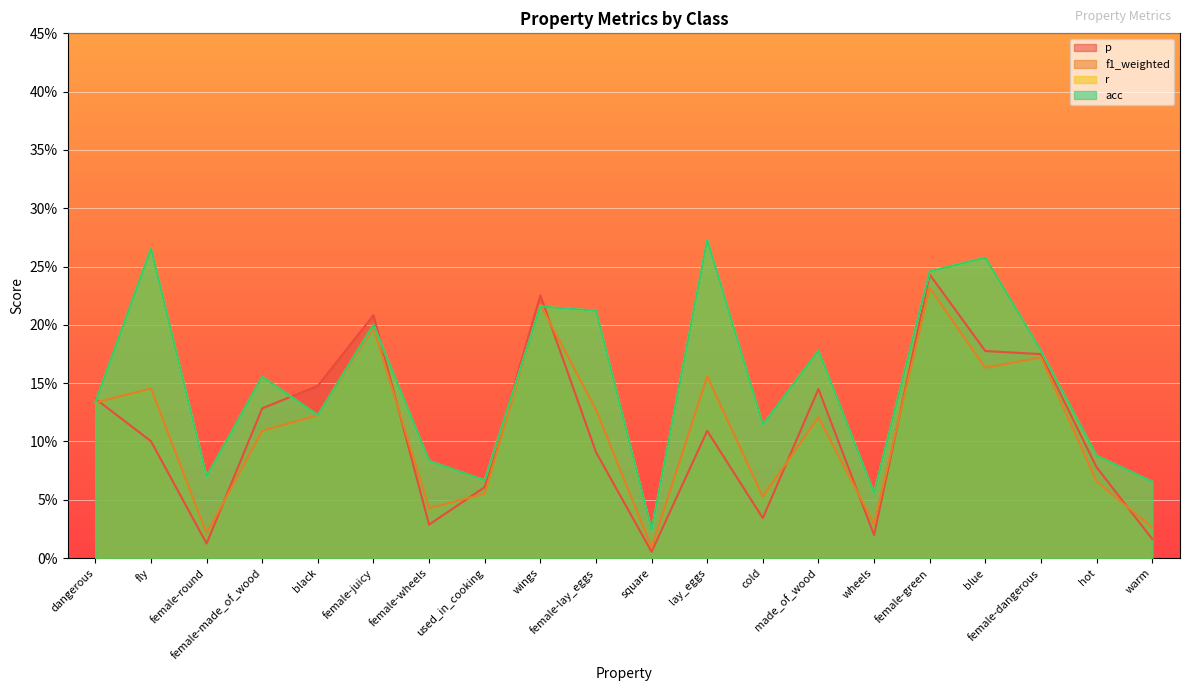

True or false: r and p cross at least once.

True